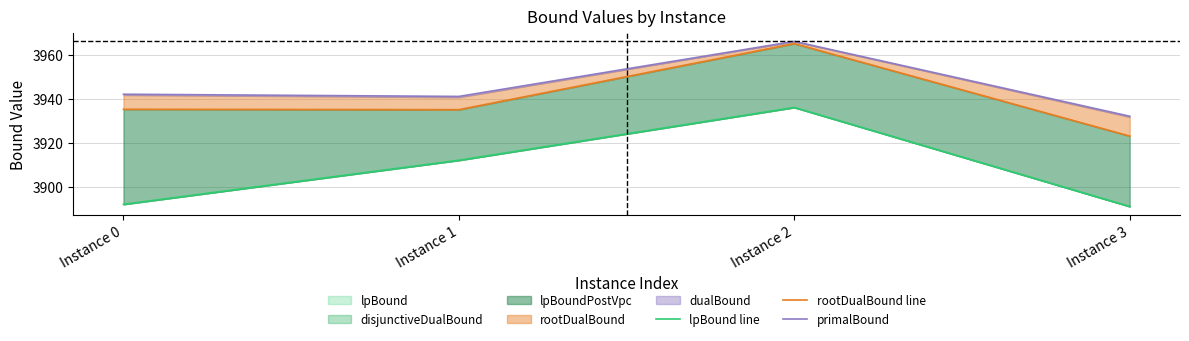

How many data points in primalBound are less than 3942?

2